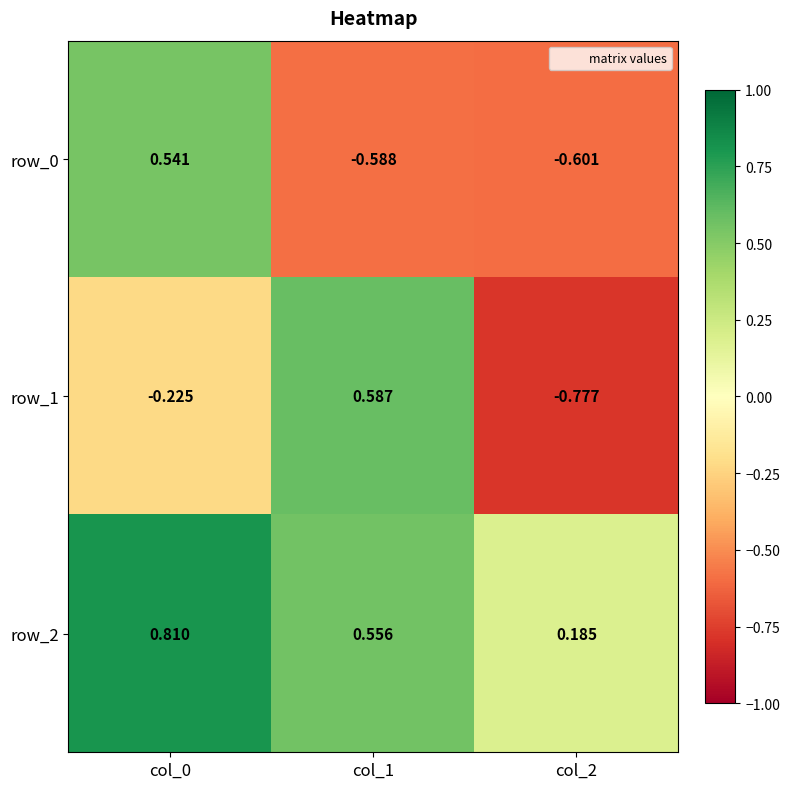

Where is row_2 nearest to the value 0?

col_2